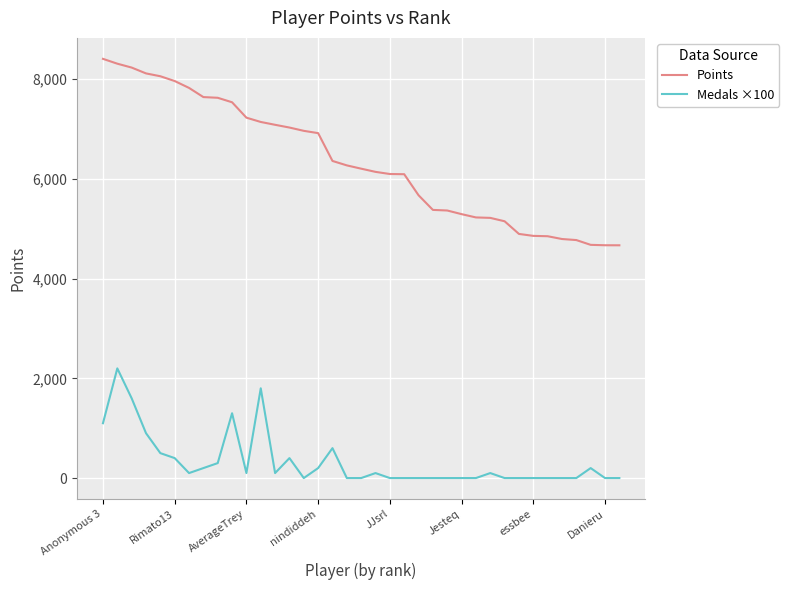

What is the sum of all Points values?

234781